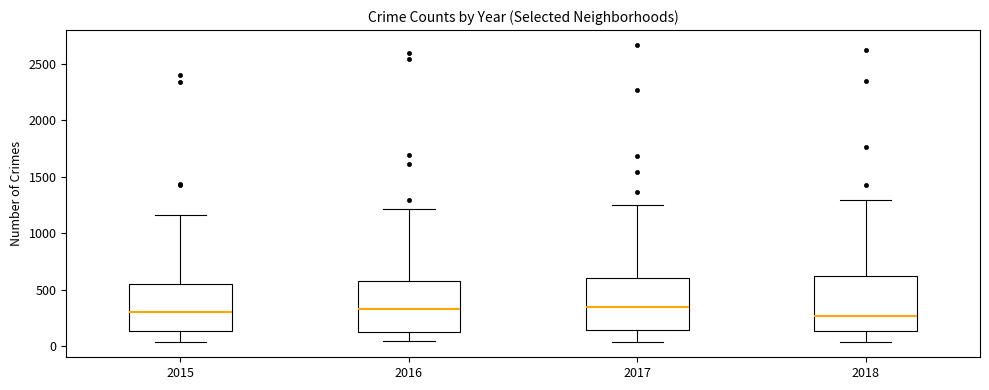

Reading left to right, read every box against the y-axis: the position of its median line, the range the box covers, and the ends of its whiskers. The values are not printed on the chart, so give them approximately, as read against the axis.

2015: median 300, box 150 to 550, whiskers 50 to 1150
2016: median 350, box 150 to 600, whiskers 50 to 1200
2017: median 350, box 150 to 600, whiskers 50 to 1250
2018: median 250, box 150 to 600, whiskers 50 to 1300